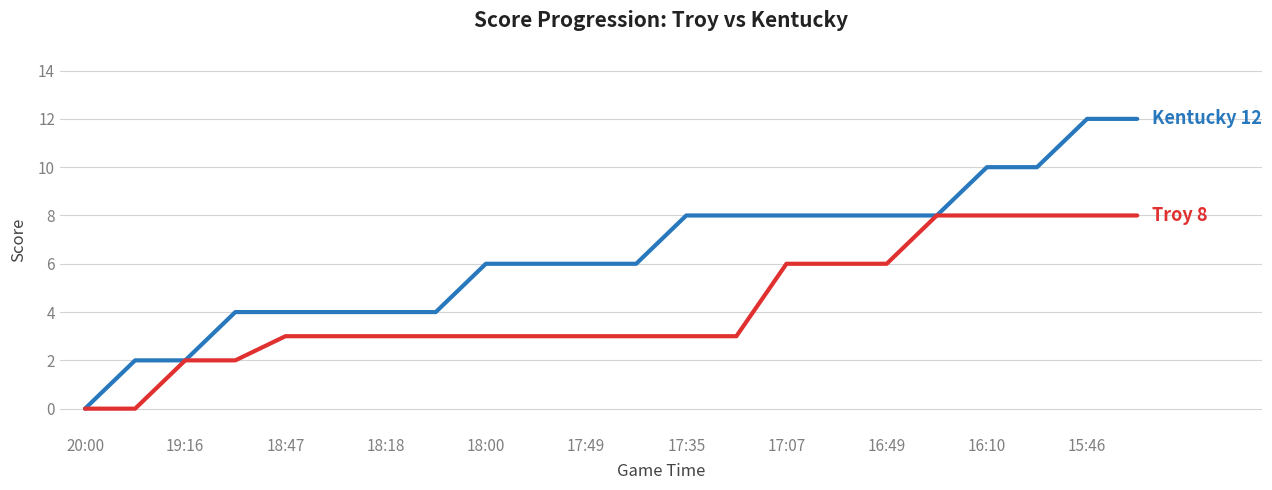

What is the maximum value shown in the chart?

12